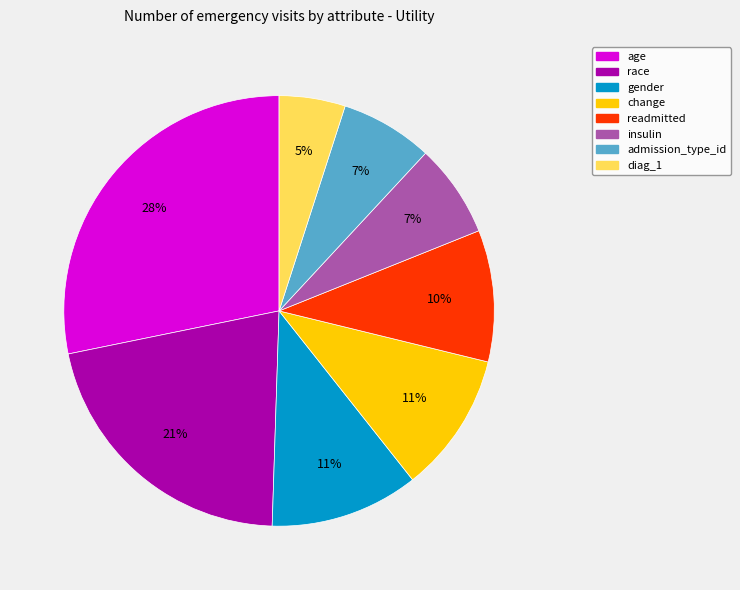

Is there any slice that represents more than half of the pie?

No